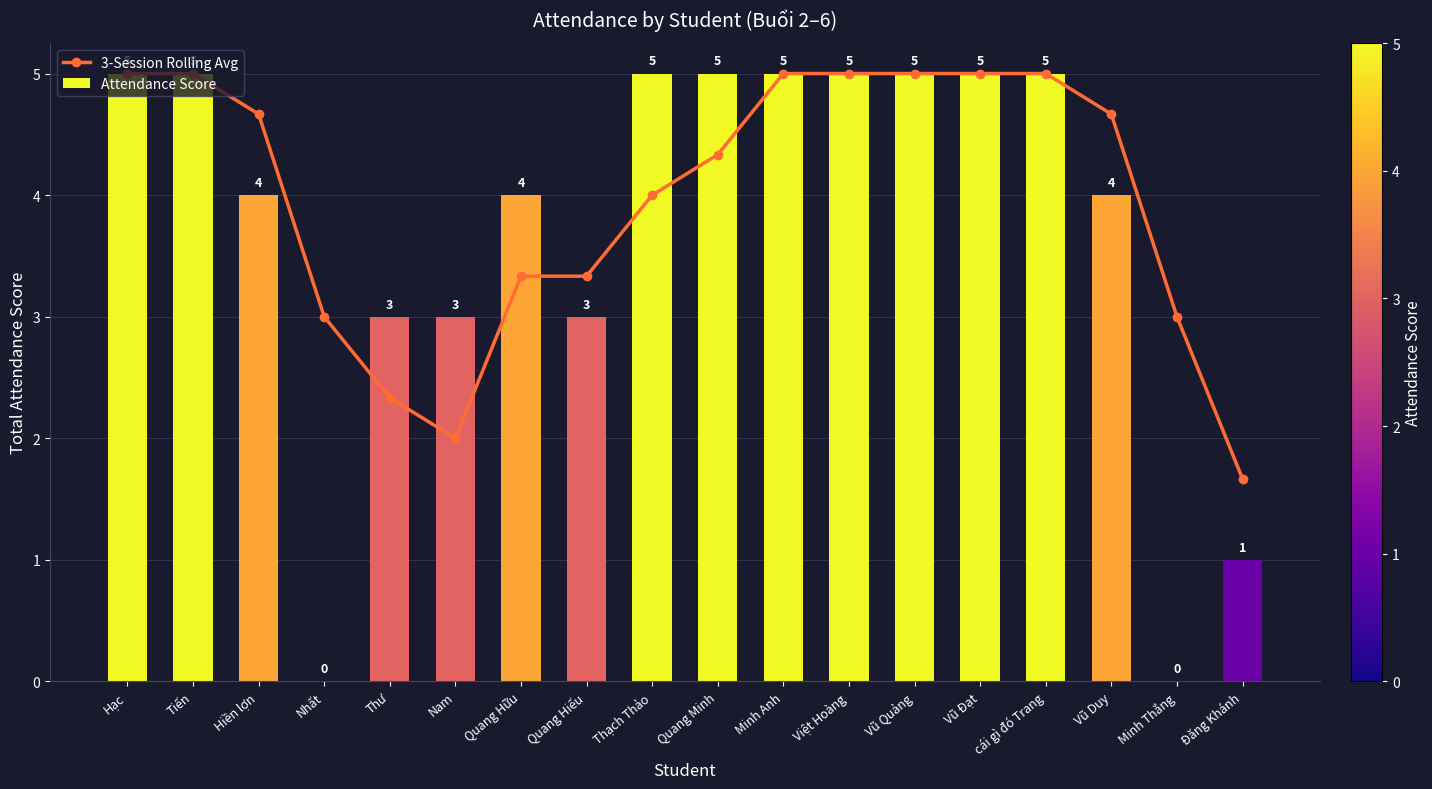

Rank the categories by 3-Session Rolling Avg value from lowest to highest.

Đăng Khánh, Nam, Thư, Nhất, Minh Thắng, Quang Hữu, Quang Hiếu, Thạch Thảo, Quang Minh, Hiền lợn, Vũ Duy, Hạc, Tiến, Minh Anh, Việt Hoàng, Vũ Quảng, Vũ Đạt, cái gì đó Trang